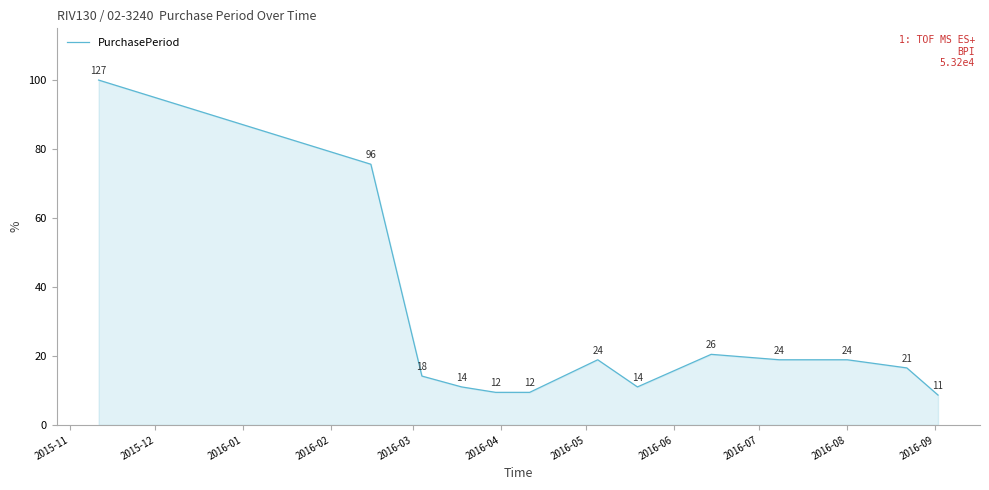

What is the minimum value shown in the chart?

8.7